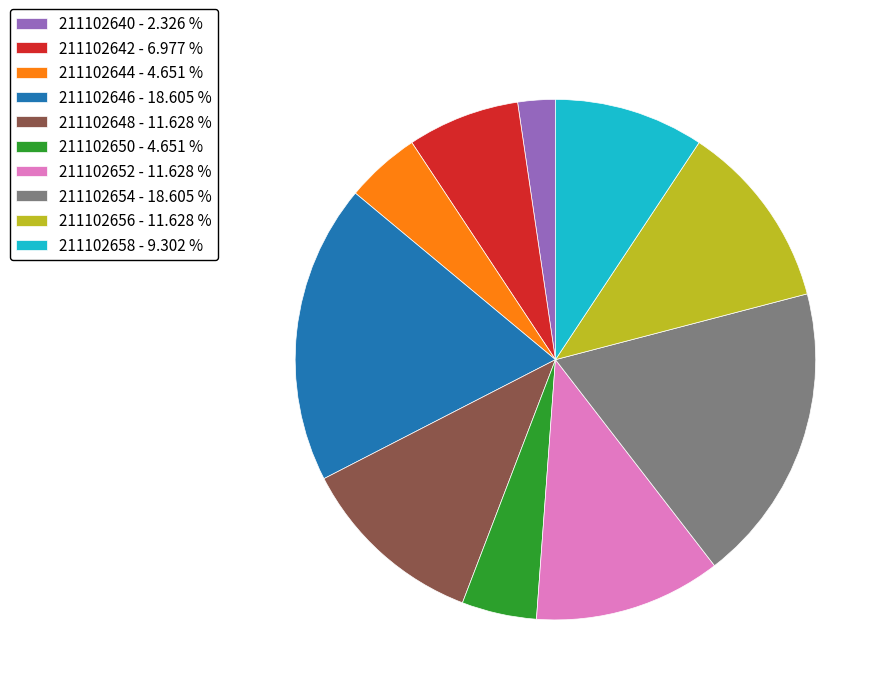

Combined, do 211102644 - 4.651 % and 211102654 - 18.605 % account for over 50%?

No